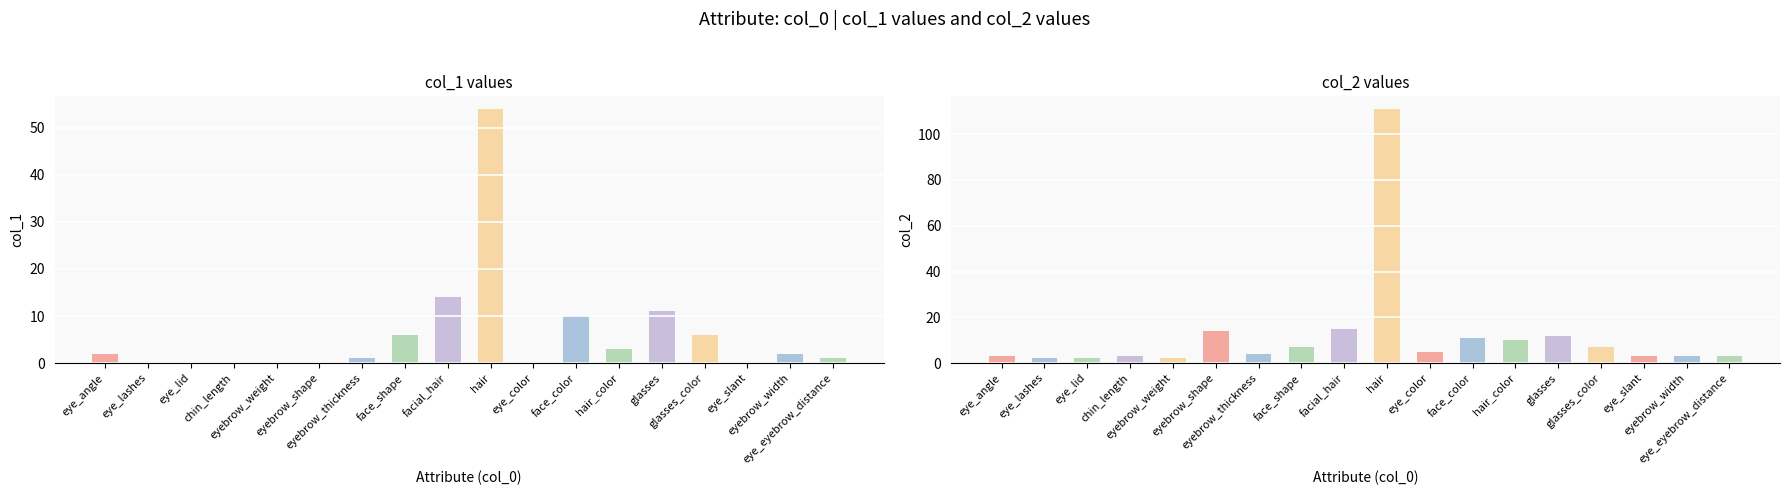

Rank the categories by col_2 value from lowest to highest.

eye_lashes, eye_lid, eyebrow_weight, eye_angle, chin_length, eye_slant, eyebrow_width, eye_eyebrow_distance, eyebrow_thickness, eye_color, face_shape, glasses_color, hair_color, face_color, glasses, eyebrow_shape, facial_hair, hair